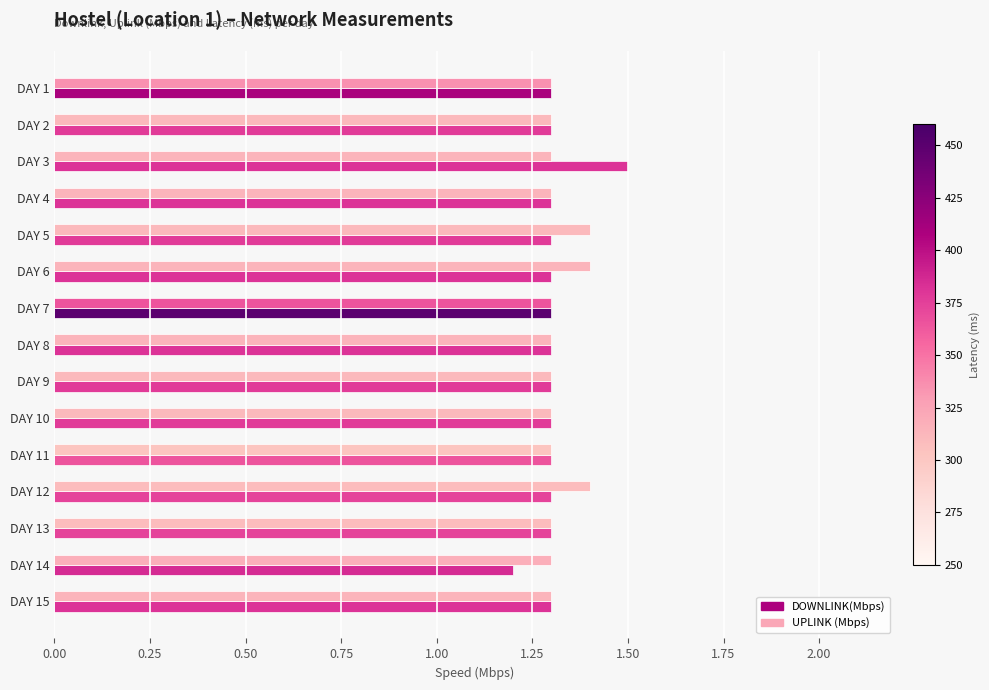

Reading left to right, transcribe all the data shown in this chart.

DOWNLINK(Mbps): 1.3	1.3	1.5	1.3	1.3	1.3	1.3	1.3	1.3	1.3	1.3	1.3	1.3	1.2	1.3
UPLINK (Mbps): 1.3	1.3	1.3	1.3	1.4	1.4	1.3	1.3	1.3	1.3	1.3	1.4	1.3	1.3	1.3